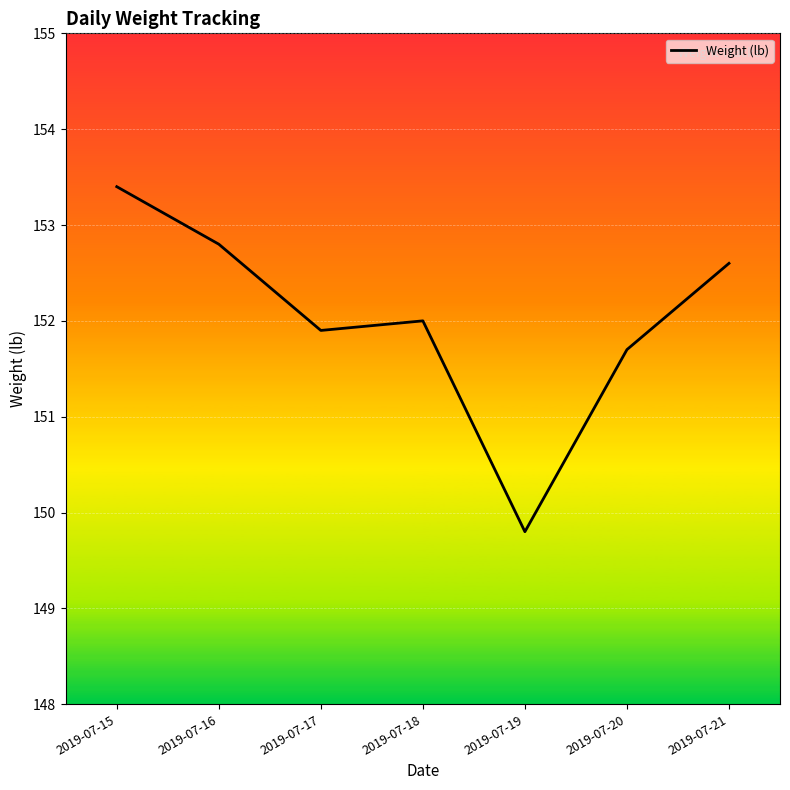

Count the number of data series in this chart.

1